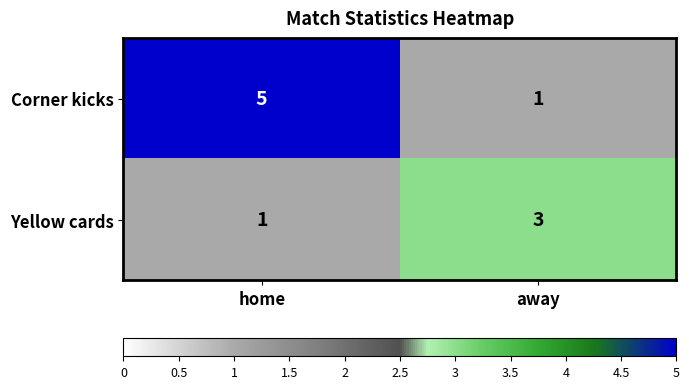

Count the number of data series in this chart.

2